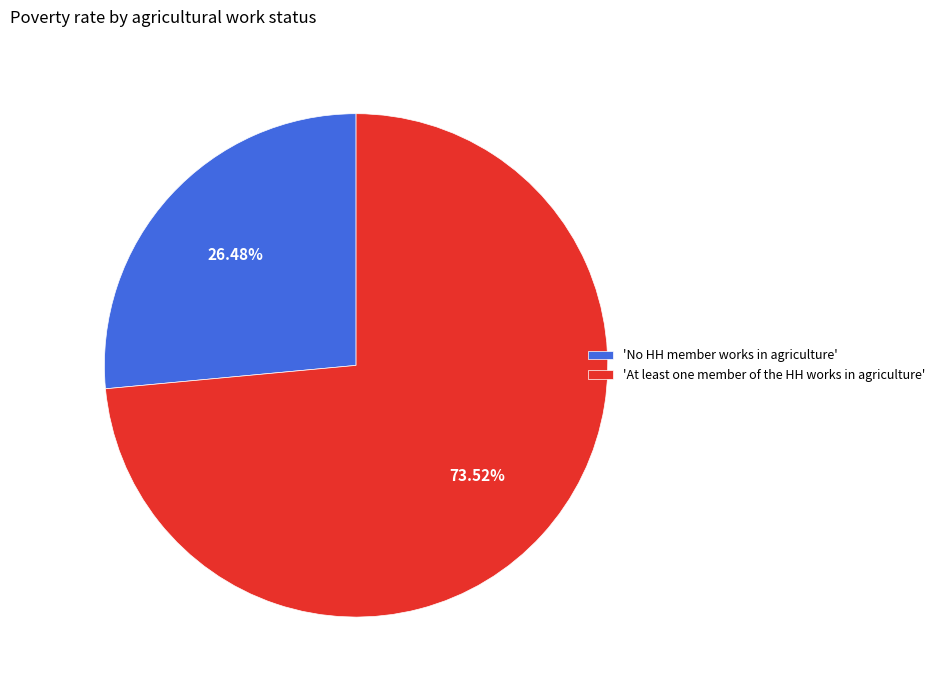

Combined, do 'No HH member works in agriculture' and 'At least one member of the HH works in agriculture' account for over 50%?

Yes